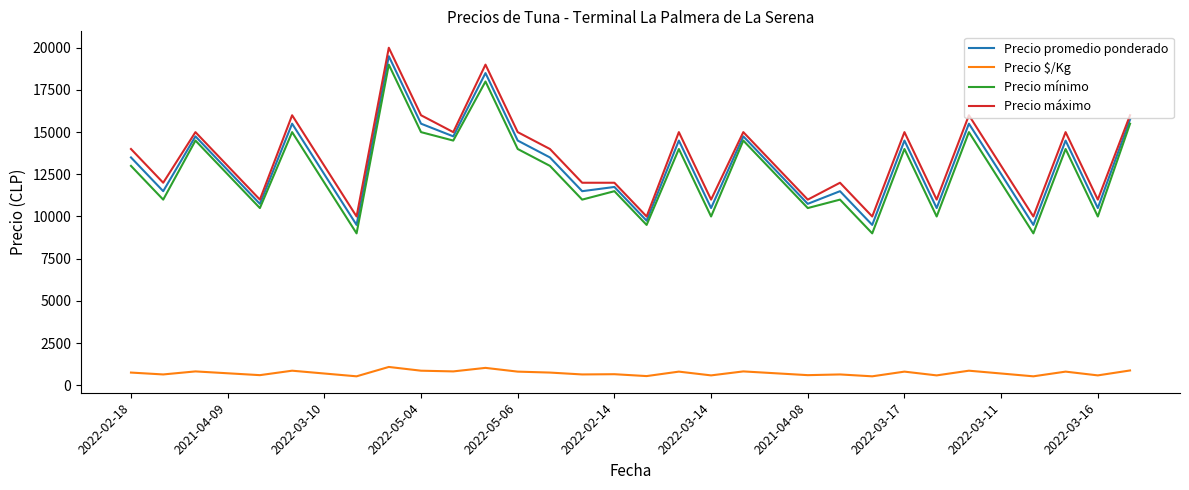

How many categories are shown in the chart?

32